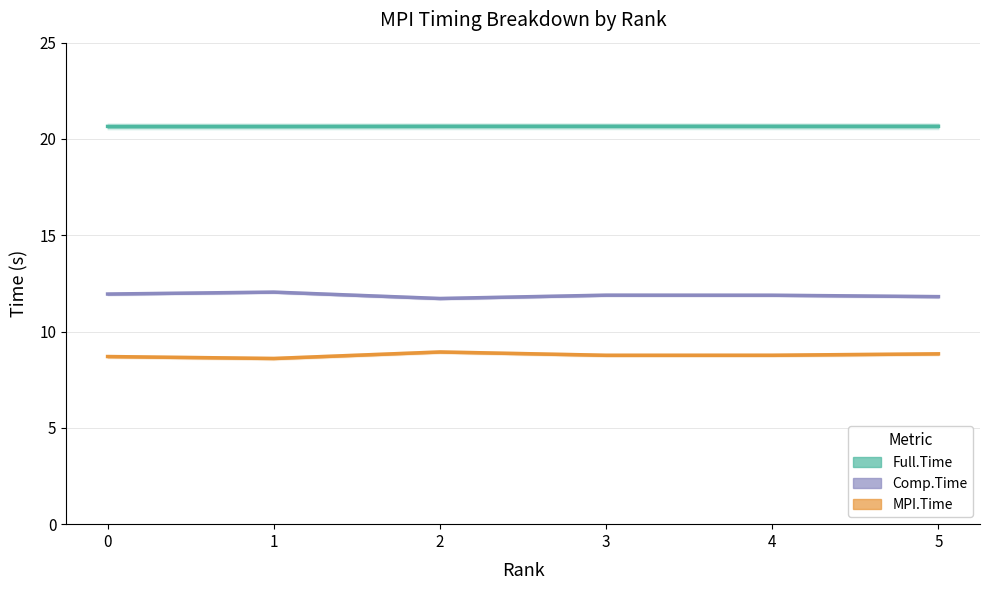

Where is the first local maximum for Full.Time?

3